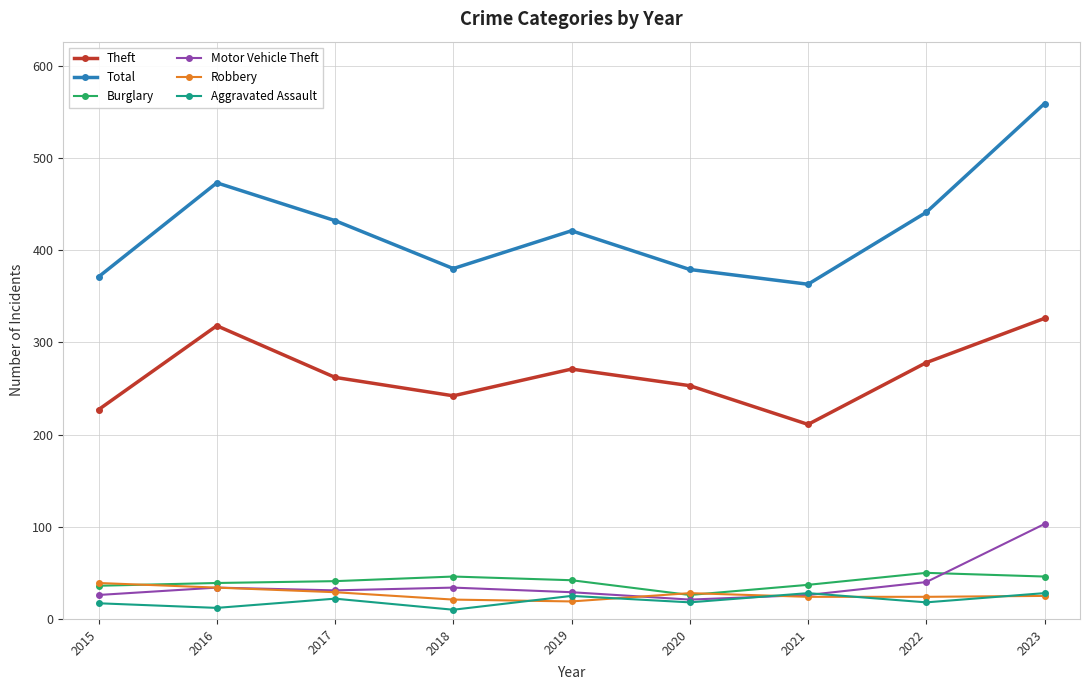

At which label does Motor Vehicle Theft first exceed 31?

2016